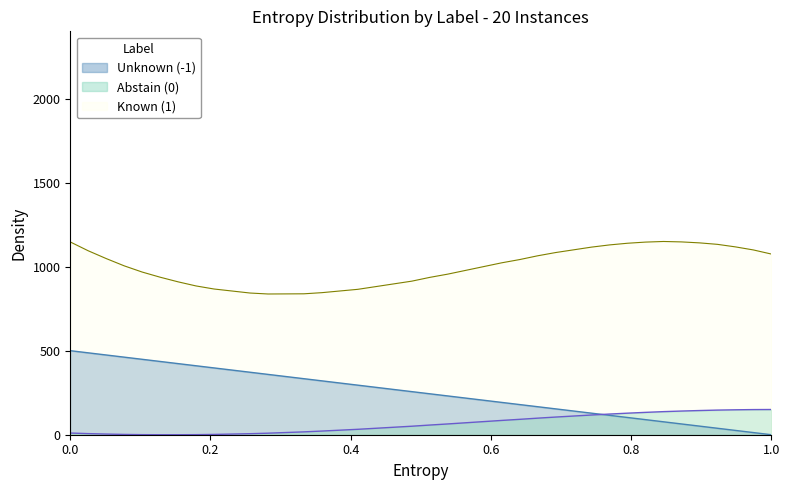

True or false: Y has a value of 15.6 at 0.0.

False